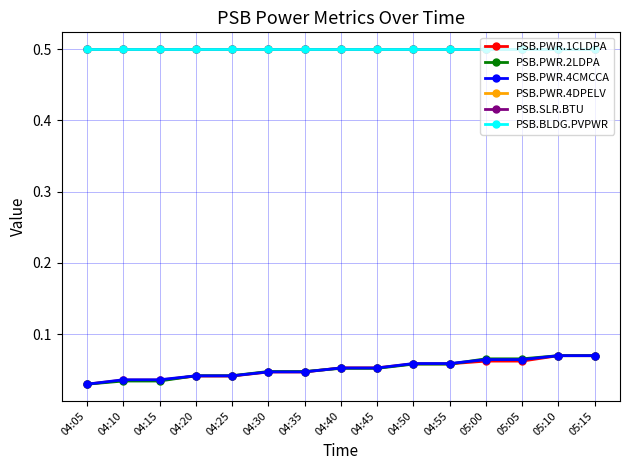

Reading right to left, what are all the values shown in this chart?

PSB.PWR.1CLDPA: 0.1	0.1	0.1	0.1	0.1	0.1	0.1	0.1	0.0	0.0	0.0	0.0	0.0	0.0	0.0
PSB.PWR.2LDPA: 0.1	0.1	0.1	0.1	0.1	0.1	0.1	0.1	0.0	0.0	0.0	0.0	0.0	0.0	0.0
PSB.PWR.4CMCCA: 0.1	0.1	0.1	0.1	0.1	0.1	0.1	0.1	0.0	0.0	0.0	0.0	0.0	0.0	0.0
PSB.PWR.4DPELV: 0.5	0.5	0.5	0.5	0.5	0.5	0.5	0.5	0.5	0.5	0.5	0.5	0.5	0.5	0.5
PSB.SLR.BTU: 0.5	0.5	0.5	0.5	0.5	0.5	0.5	0.5	0.5	0.5	0.5	0.5	0.5	0.5	0.5
PSB.BLDG.PVPWR: 0.5	0.5	0.5	0.5	0.5	0.5	0.5	0.5	0.5	0.5	0.5	0.5	0.5	0.5	0.5